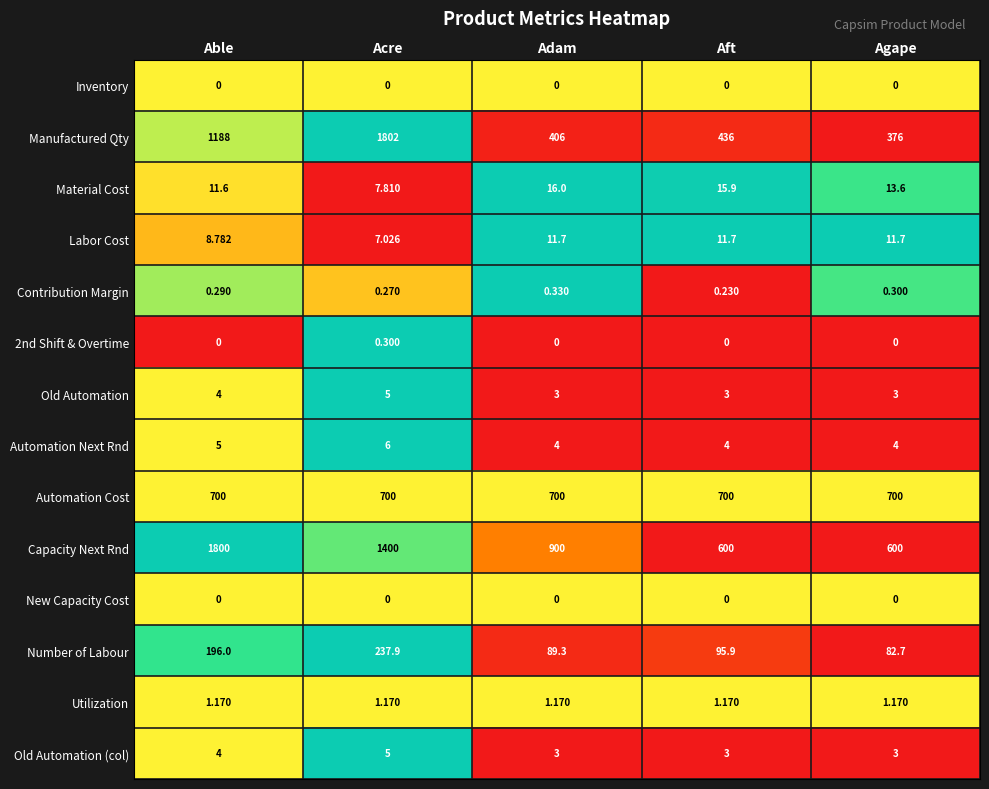

Which series has the widest spread of values?

Manufactured Qty